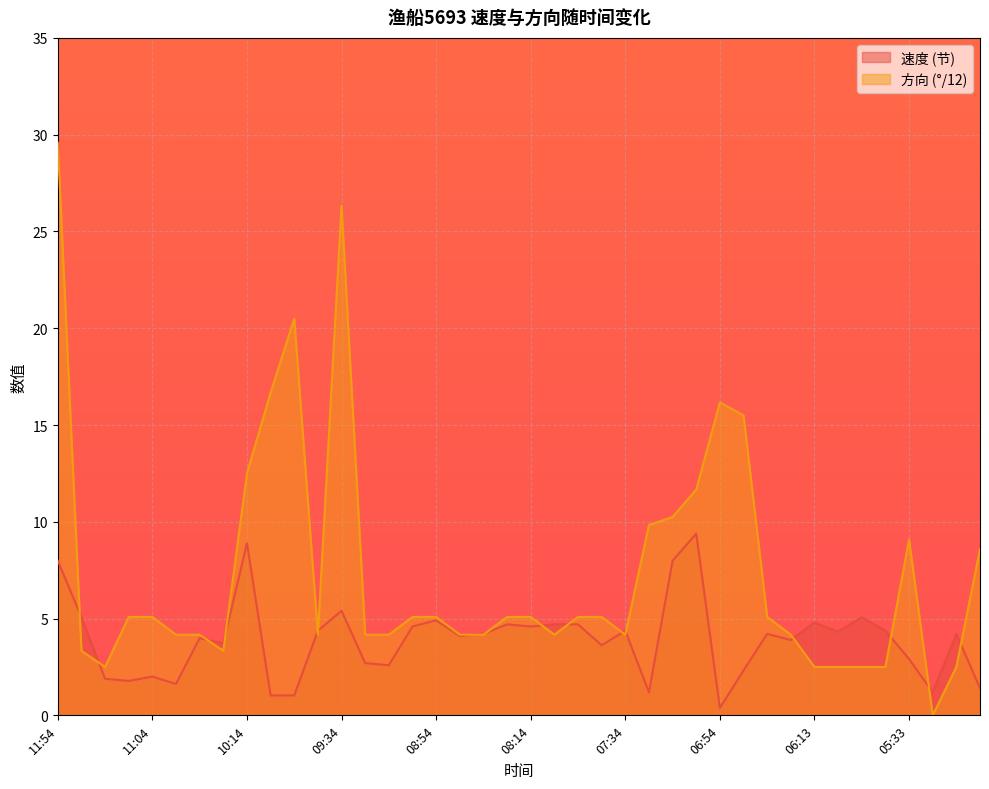

At which category is the sum across all series the highest?

11:54